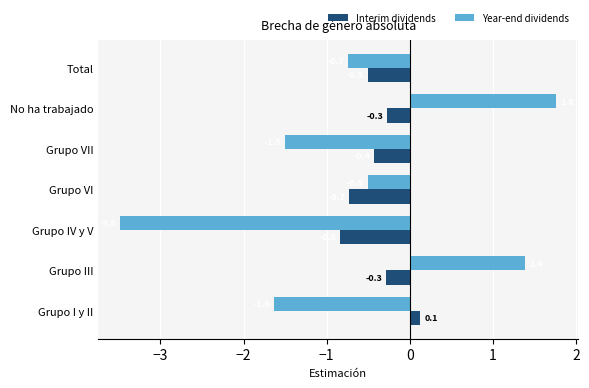

What is the average value of the Year-end dividends series?

-0.7